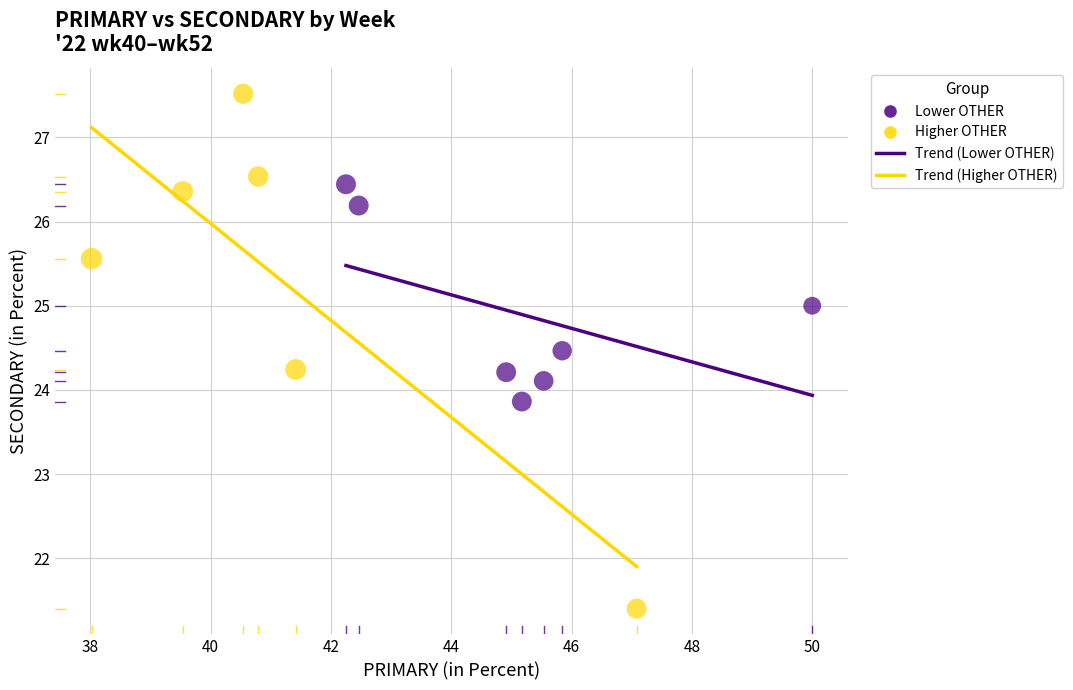

Which series contains the lowest Y value?

Higher OTHER